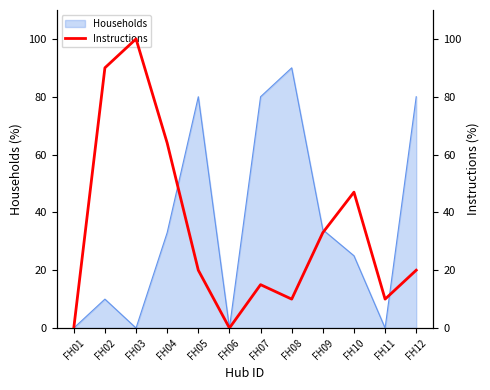

Which category has the lowest value across all series?

FH01